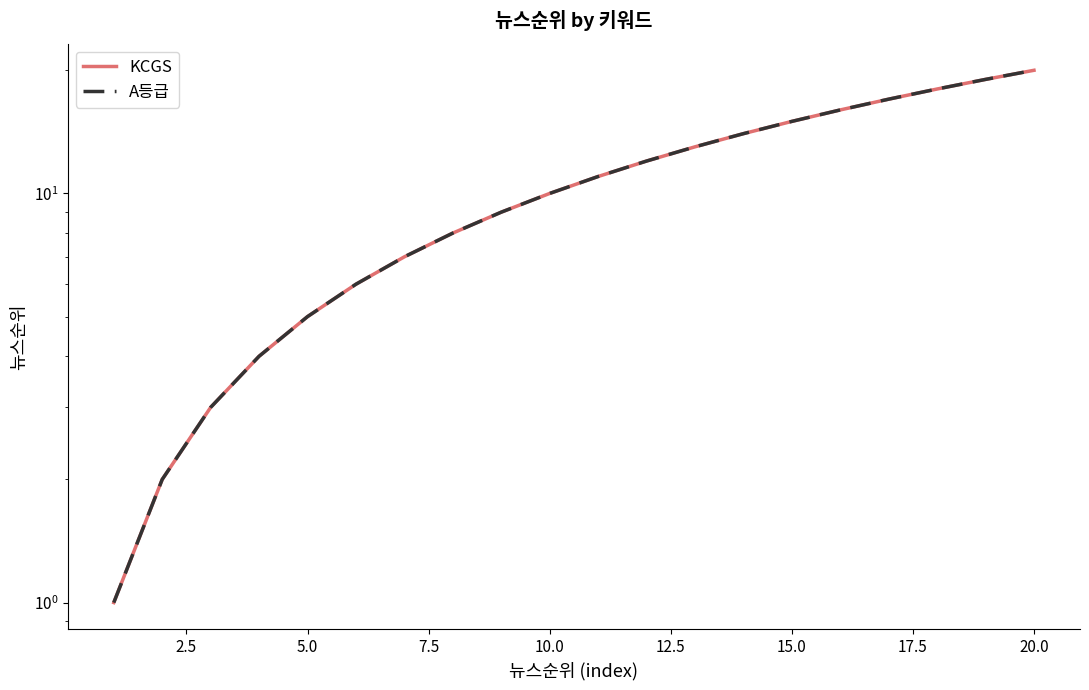

True or false: KCGS has more than 1 interior local peaks.

False